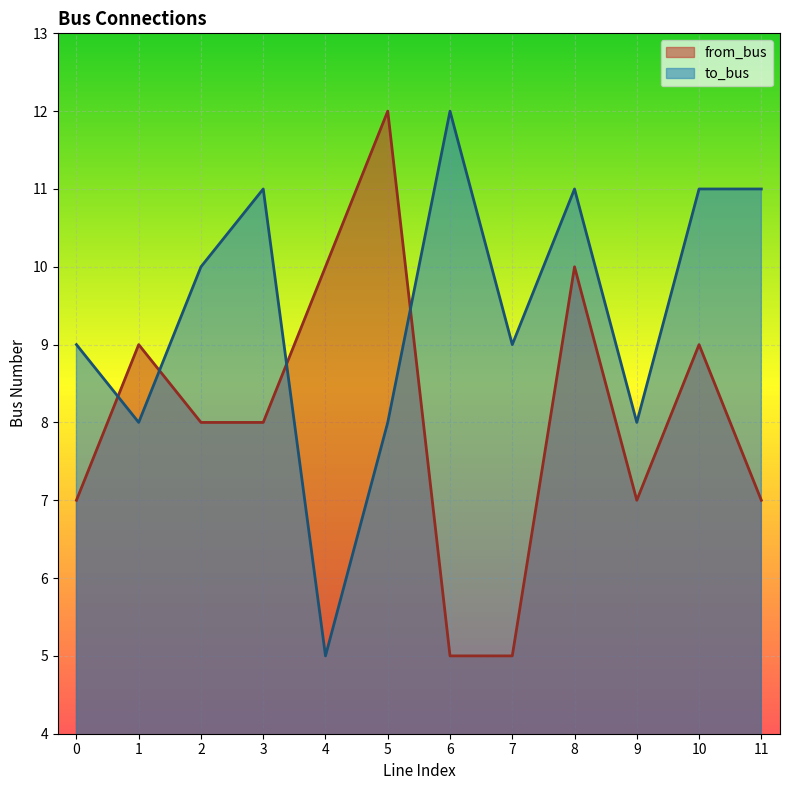

What is the value of the from_bus point at the 12th from the left?

7